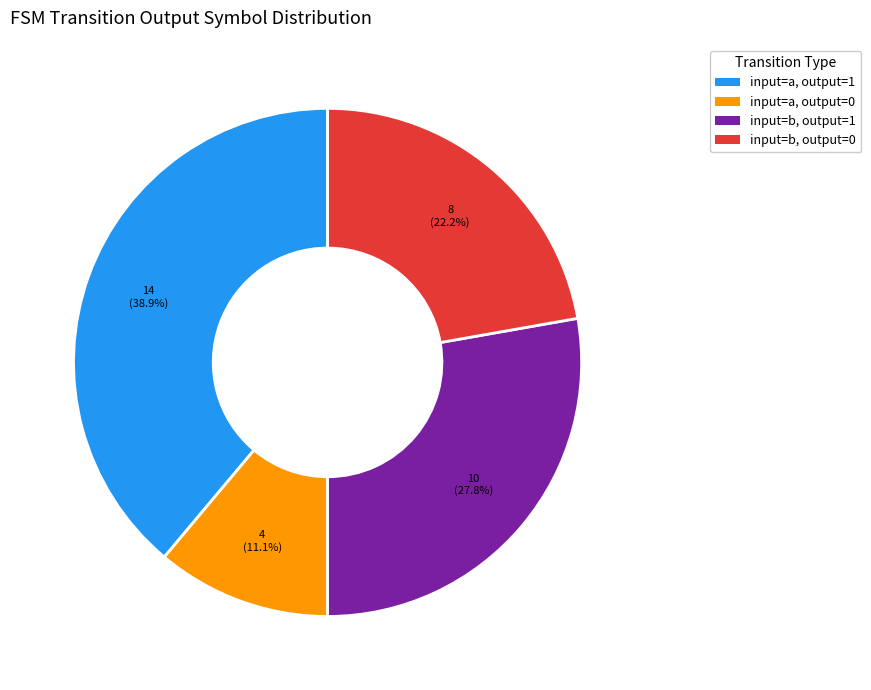

Is there a majority slice in this chart?

No